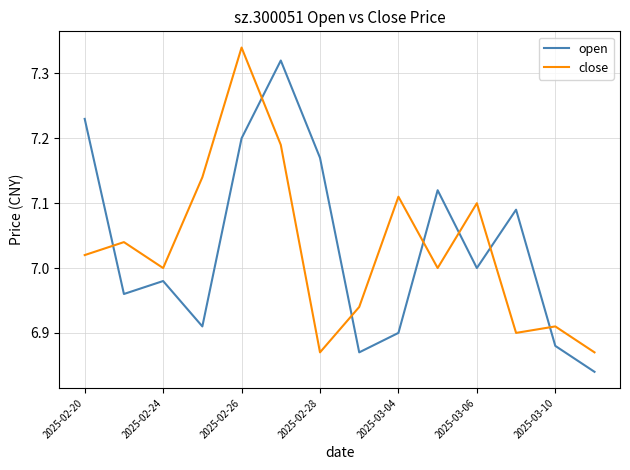

Is this an area chart (filled region under the line)?

No